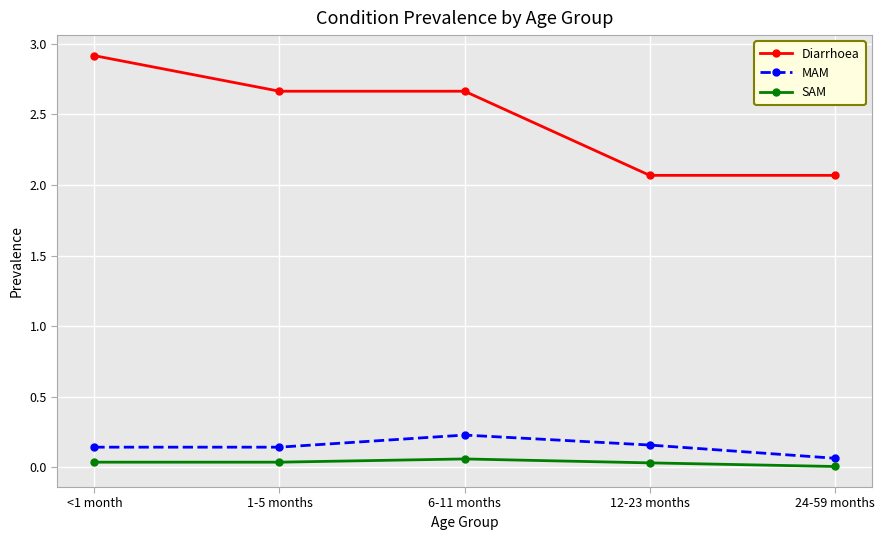

How many categories are shown in the chart?

5